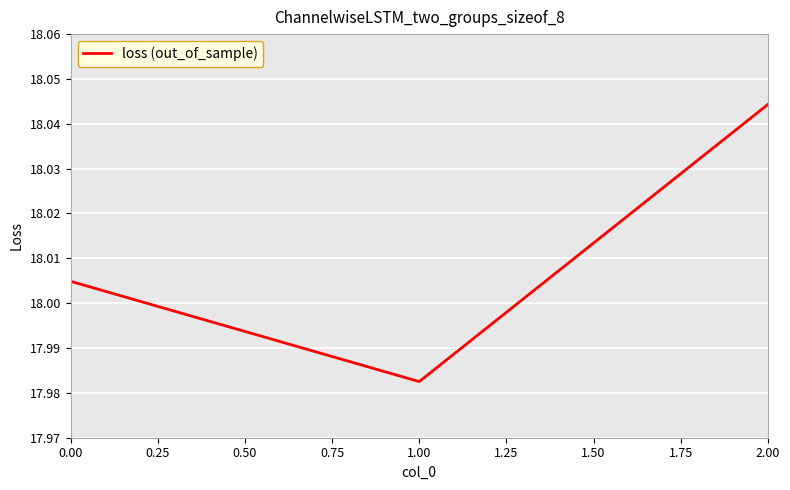

What is the ratio of the value at 1.00 to the value at 0.00?

1.0